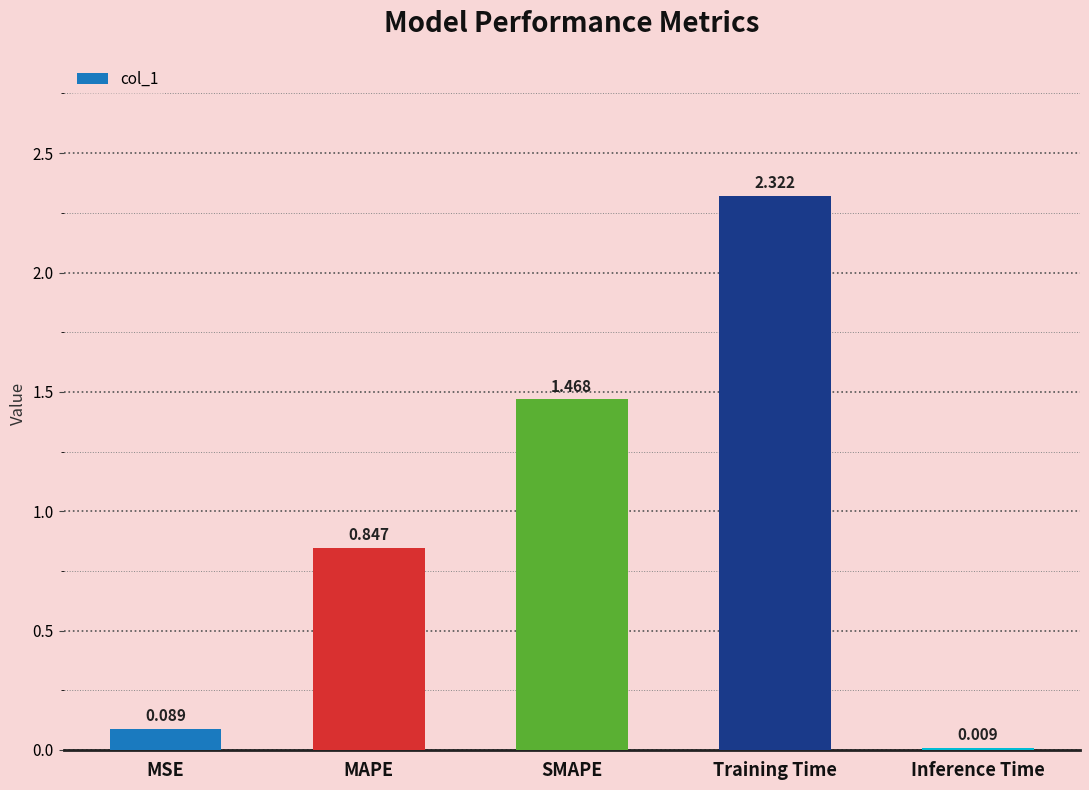

What is the label of the 1st bar from the left?

MSE